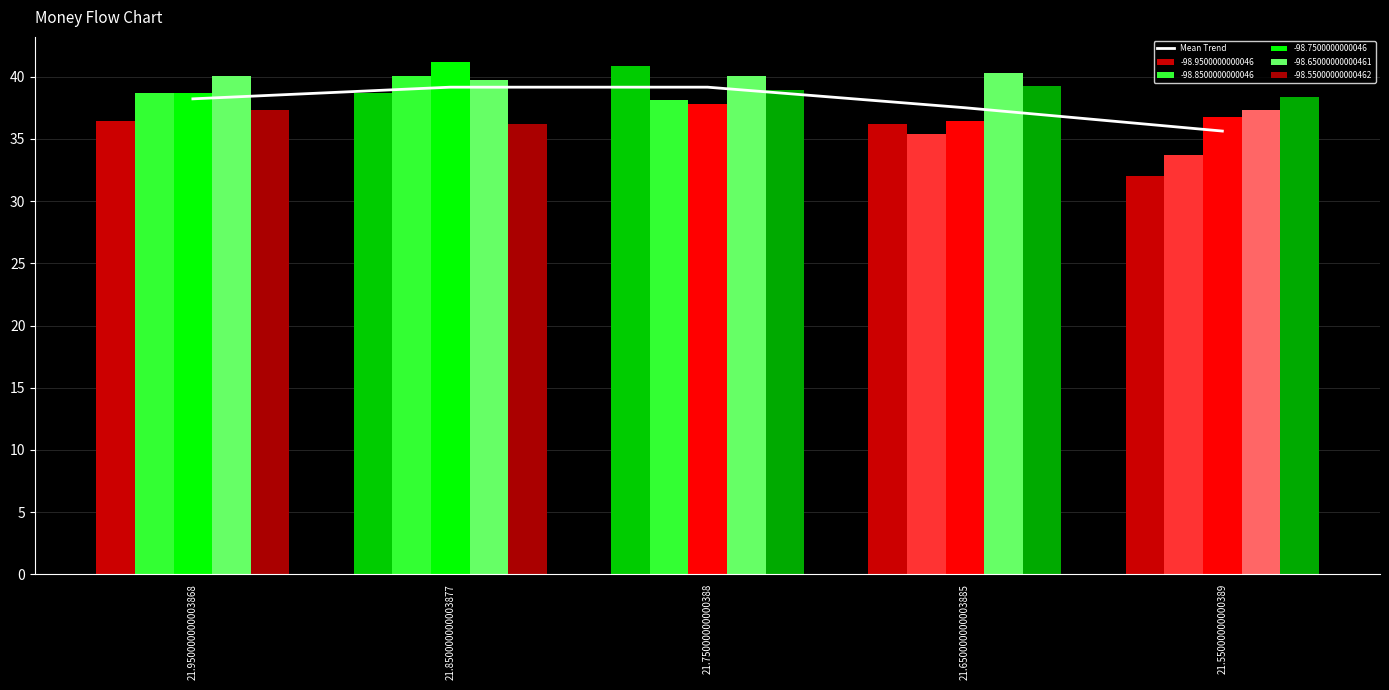

How many data points does each series have?

5